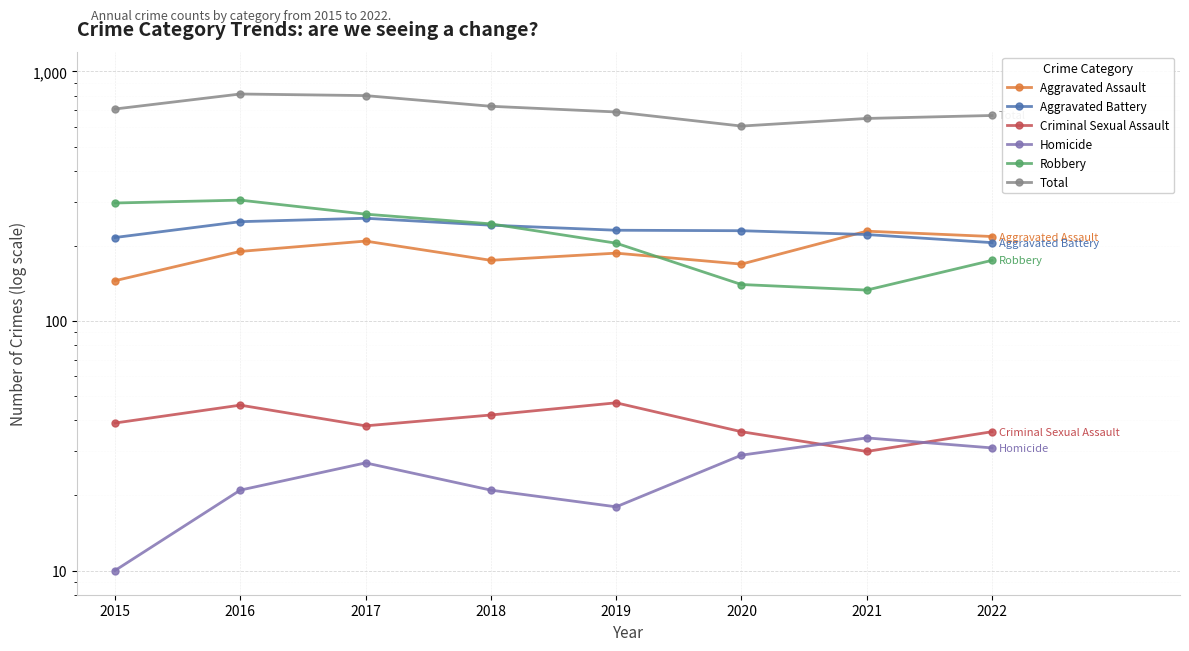

Which label corresponds to the largest value in the chart?

2016